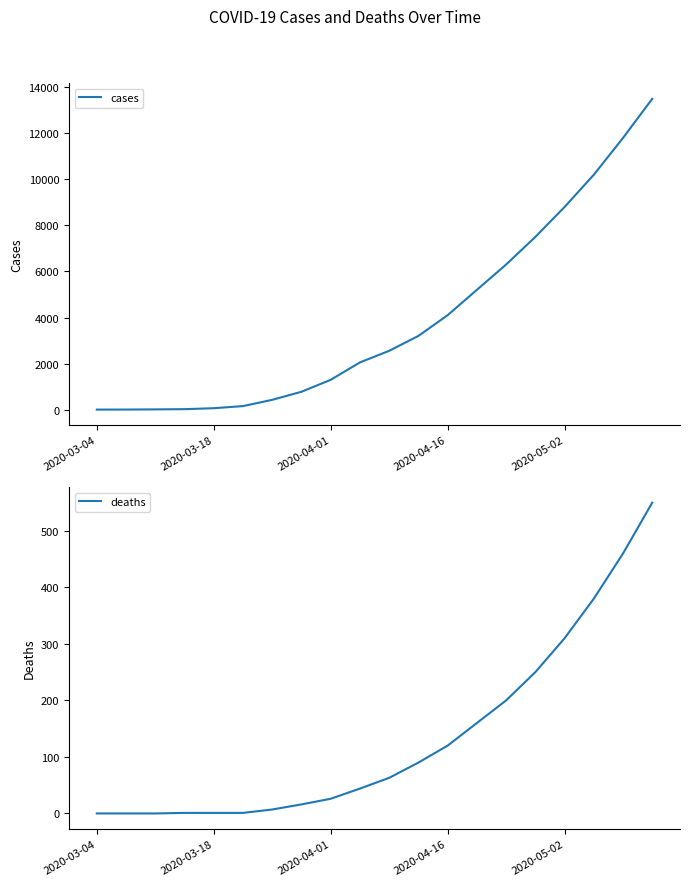

Rank the series at 7 from lowest to highest value.

deaths, cases